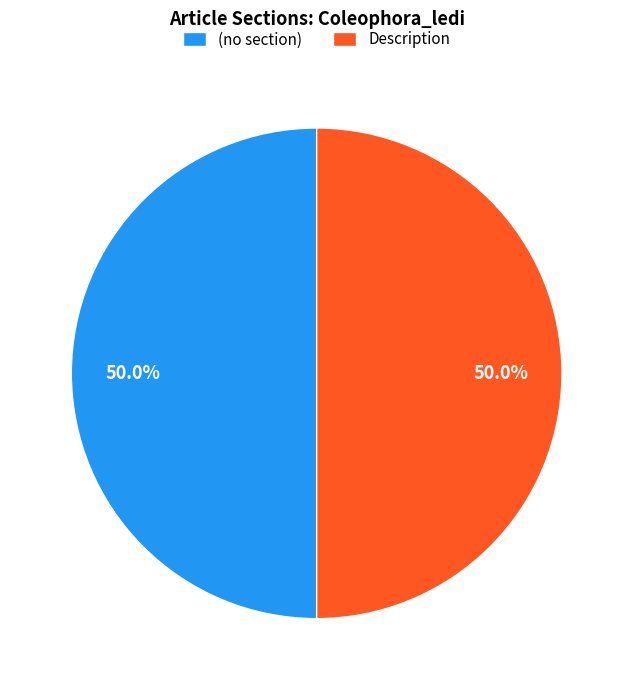

What percentage is NOT represented by Description?

50.0%